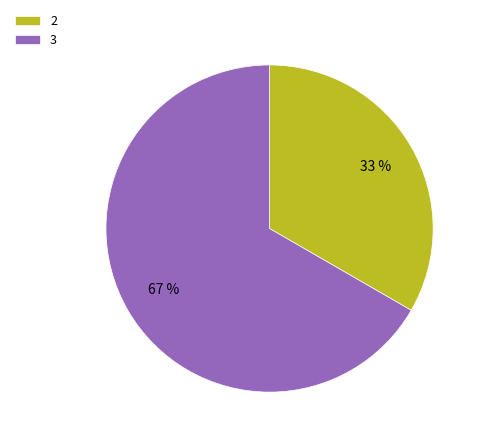

Which category has the smallest portion of the pie?

2